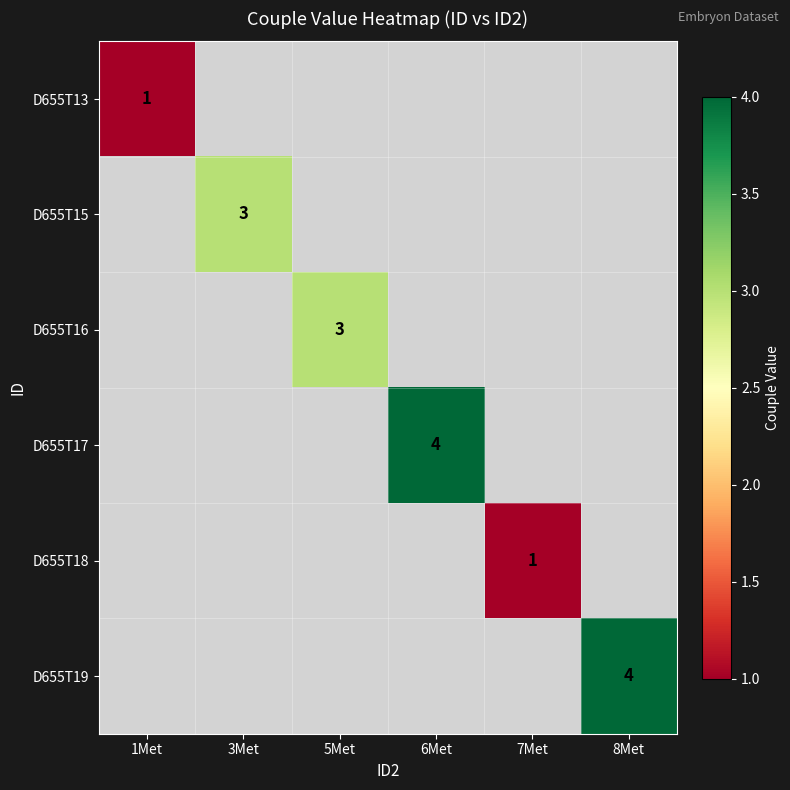

How many data points does each series have?

6